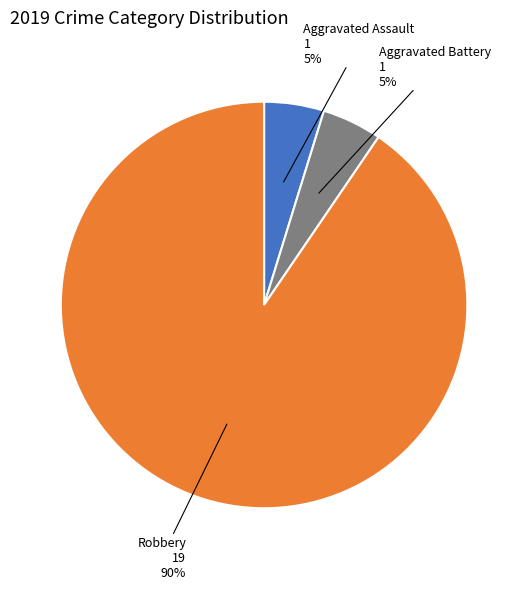

The Aggravated Battery slice represents 5% of the pie. True or false?

True